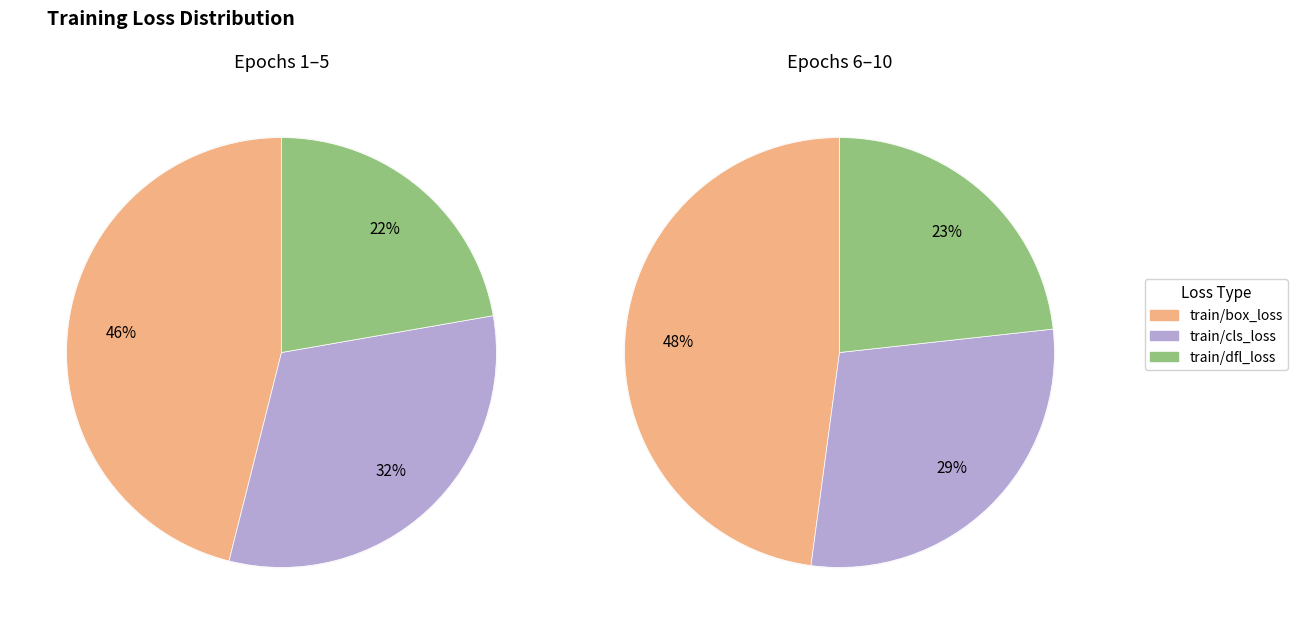

To the nearest percent, what is the difference between the 3 and 1 slice percentages?

1%